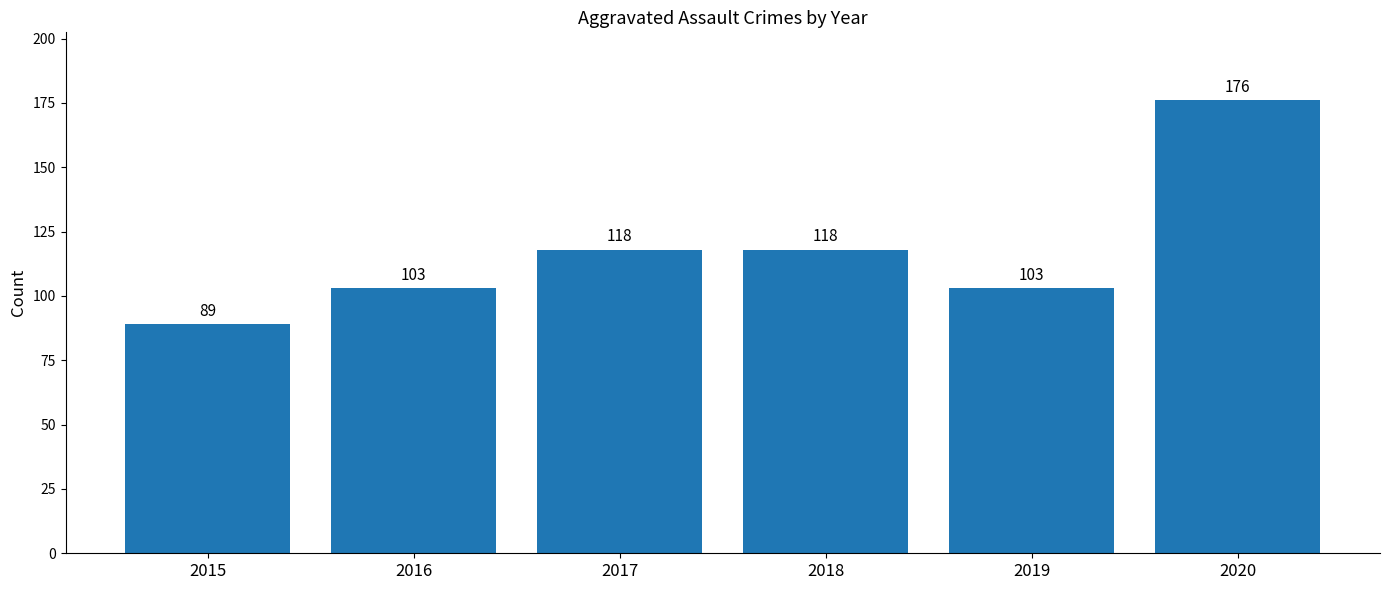

How many bars are there in total?

6